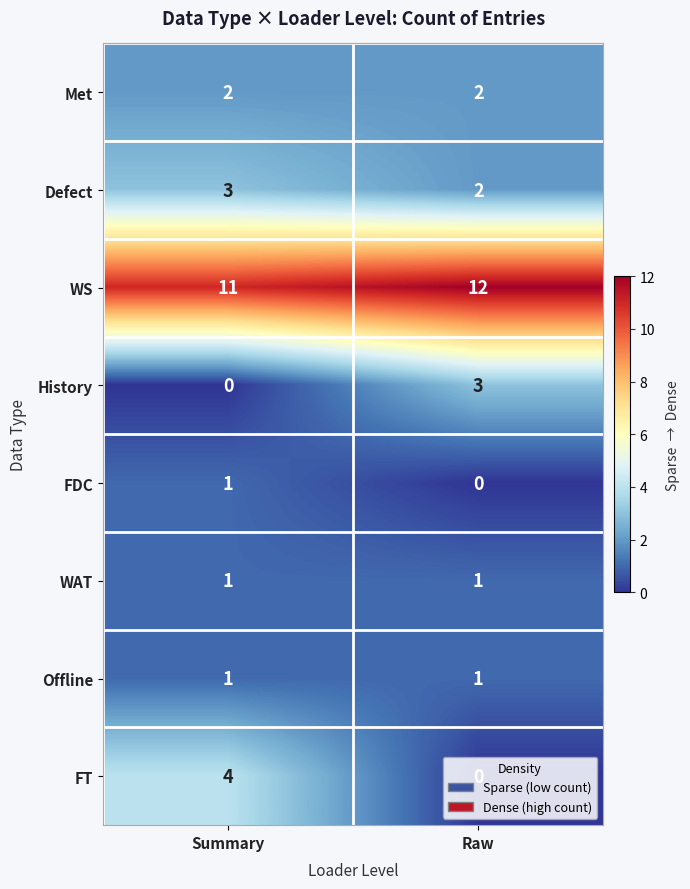

Which label corresponds to the largest value in the chart?

Raw